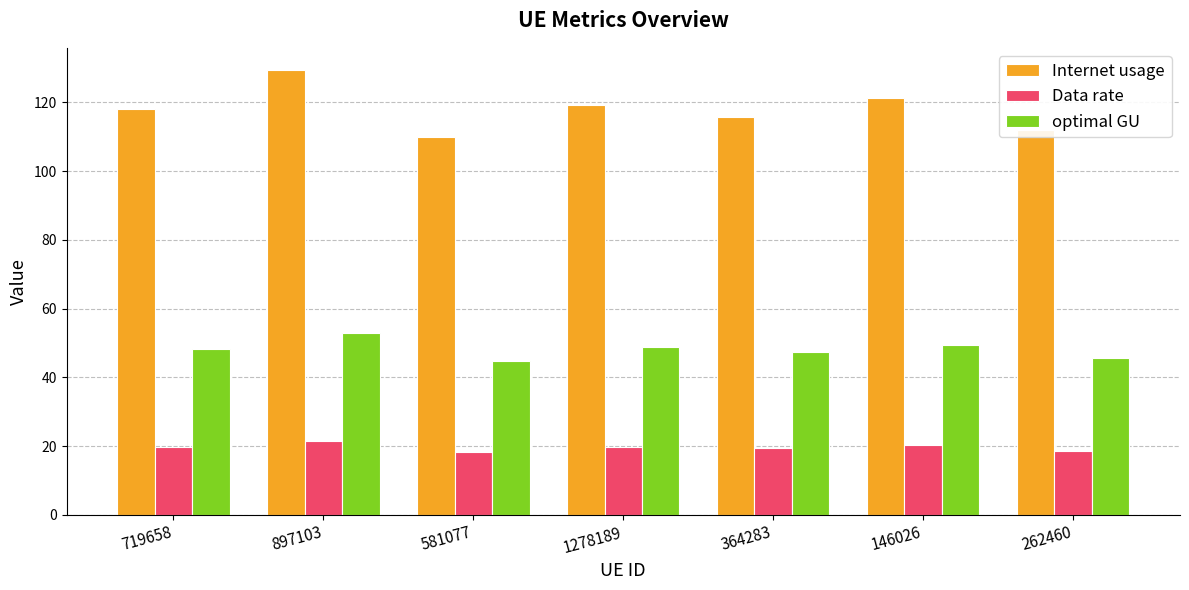

What is the difference between the maximum and minimum values in the optimal GU series?

7.9